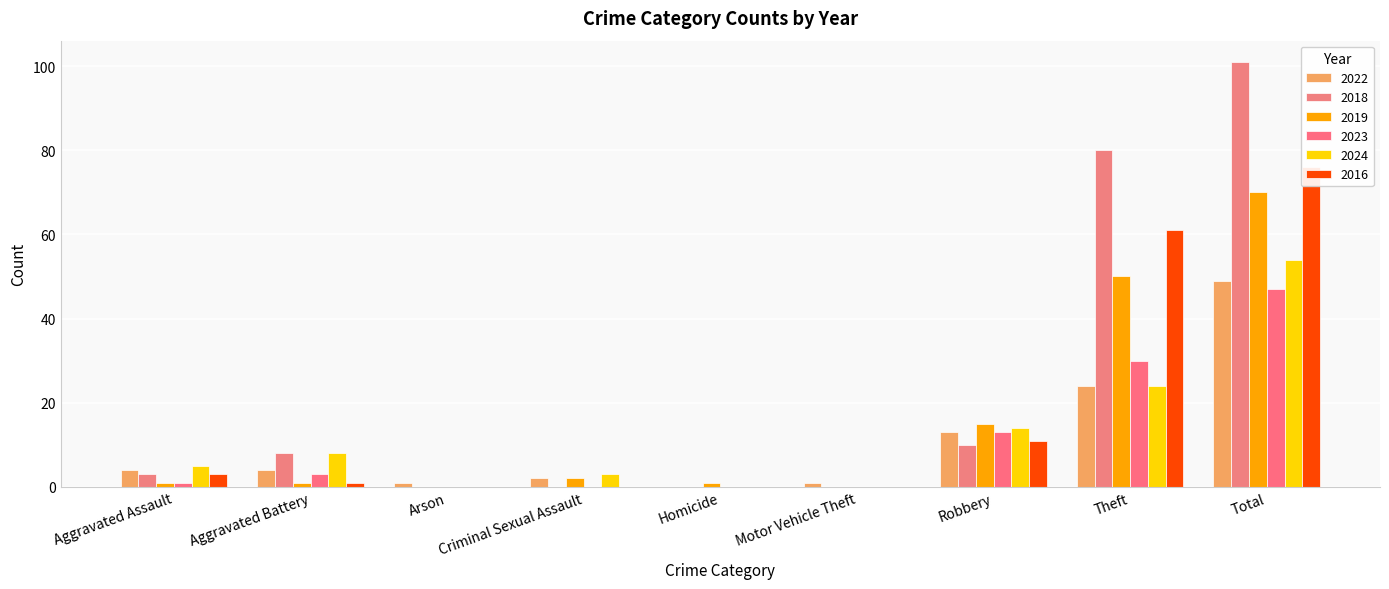

At which category is the sum across all series the highest?

Total